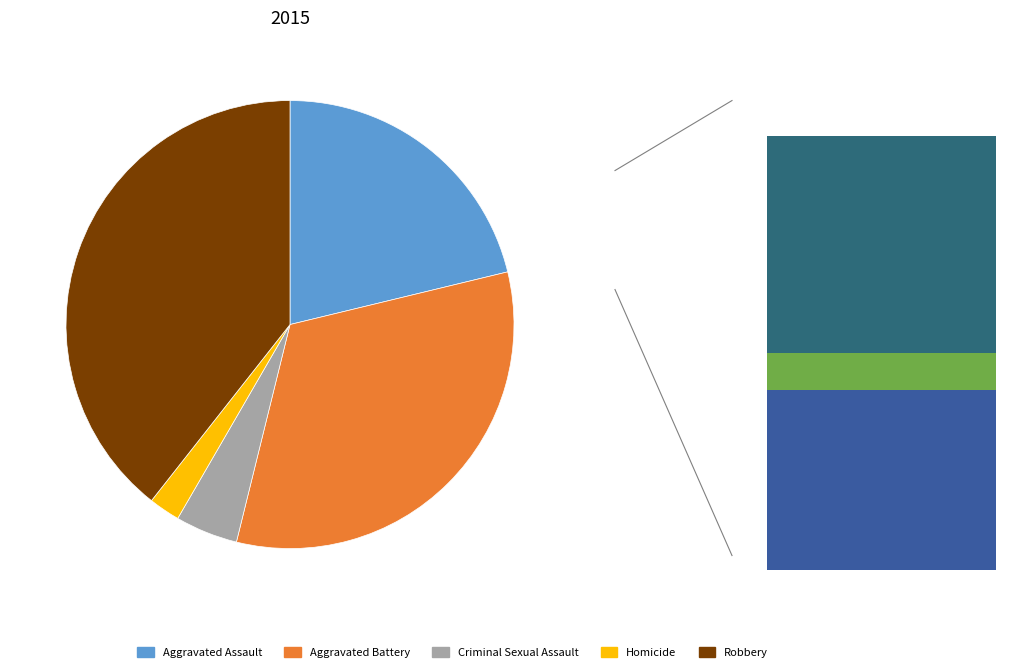

To the nearest percent, what is the combined percentage of Criminal Sexual Assault and Aggravated Battery?

37%